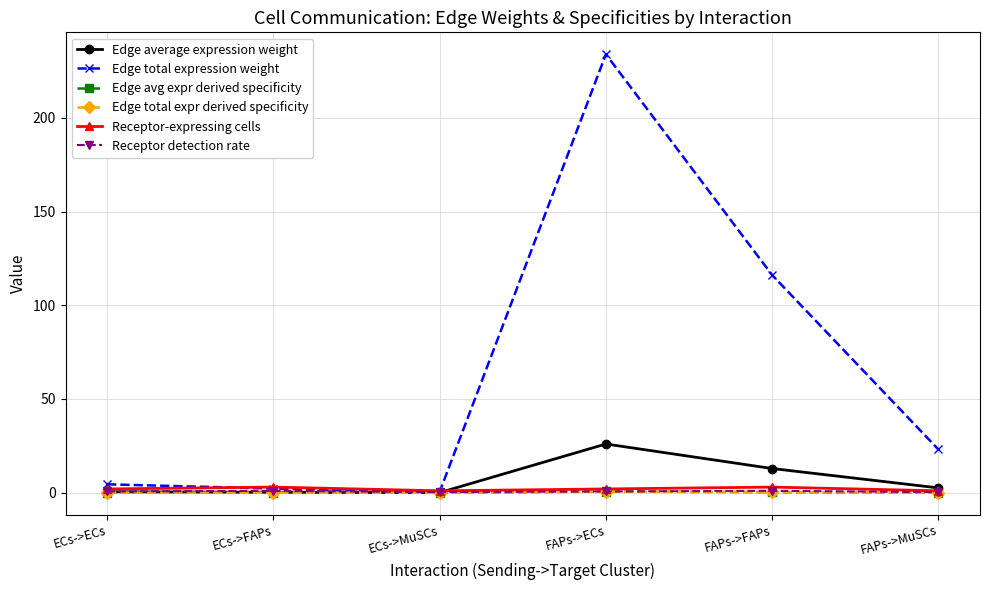

Reading left to right, what are all the values shown in this chart?

Edge average expression weight: ECs->ECs=0.5	ECs->FAPs=0.2	ECs->MuSCs=0.0	FAPs->ECs=26.0	FAPs->FAPs=12.9	FAPs->MuSCs=2.6
Edge total expression weight: ECs->ECs=4.5	ECs->FAPs=2.2	ECs->MuSCs=0.4	FAPs->ECs=233.9	FAPs->FAPs=116.1	FAPs->MuSCs=23.1
Edge avg expr derived specificity: ECs->ECs=0.0	ECs->FAPs=0.0	ECs->MuSCs=0.0	FAPs->ECs=0.6	FAPs->FAPs=0.3	FAPs->MuSCs=0.1
Edge total expr derived specificity: ECs->ECs=0.0	ECs->FAPs=0.0	ECs->MuSCs=0.0	FAPs->ECs=0.6	FAPs->FAPs=0.3	FAPs->MuSCs=0.1
Receptor-expressing cells: ECs->ECs=2.0	ECs->FAPs=3.0	ECs->MuSCs=1.0	FAPs->ECs=2.0	FAPs->FAPs=3.0	FAPs->MuSCs=1.0
Receptor detection rate: ECs->ECs=0.7	ECs->FAPs=1.0	ECs->MuSCs=0.3	FAPs->ECs=0.7	FAPs->FAPs=1.0	FAPs->MuSCs=0.3